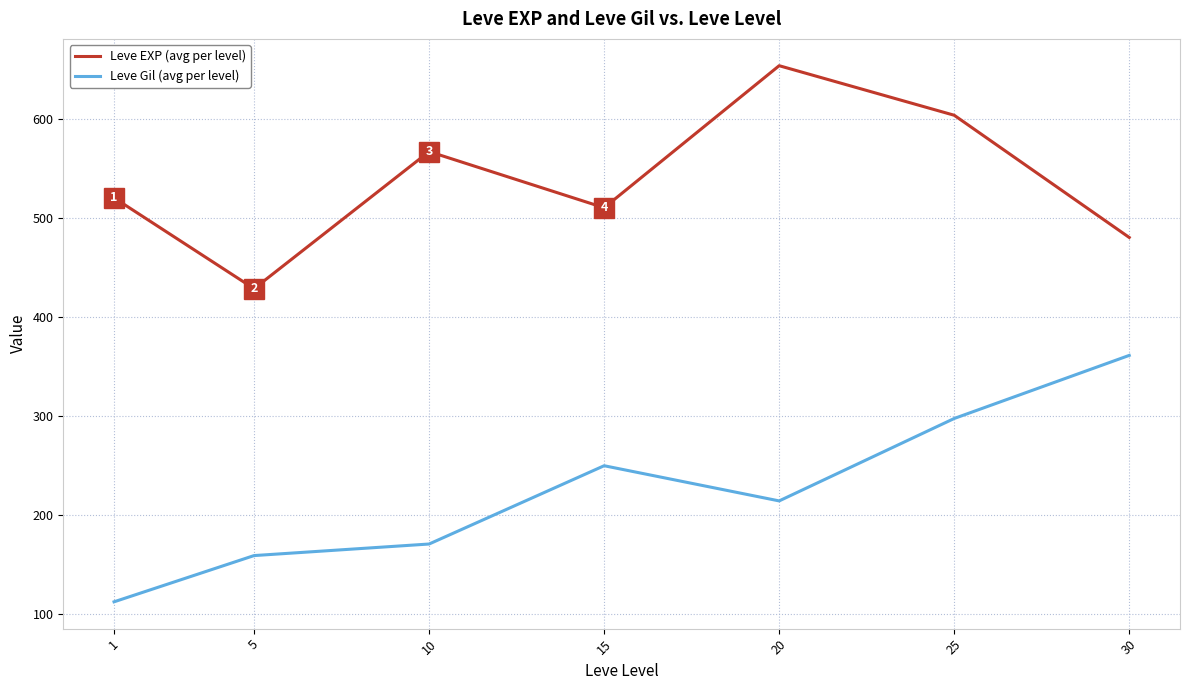

What is the difference between the second highest and minimum values in the Leve Gil (avg per level) series?

185.0